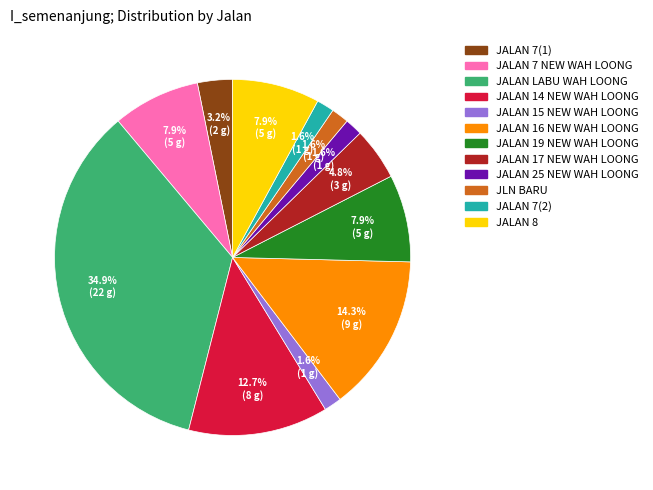

Does any single category account for the majority?

No